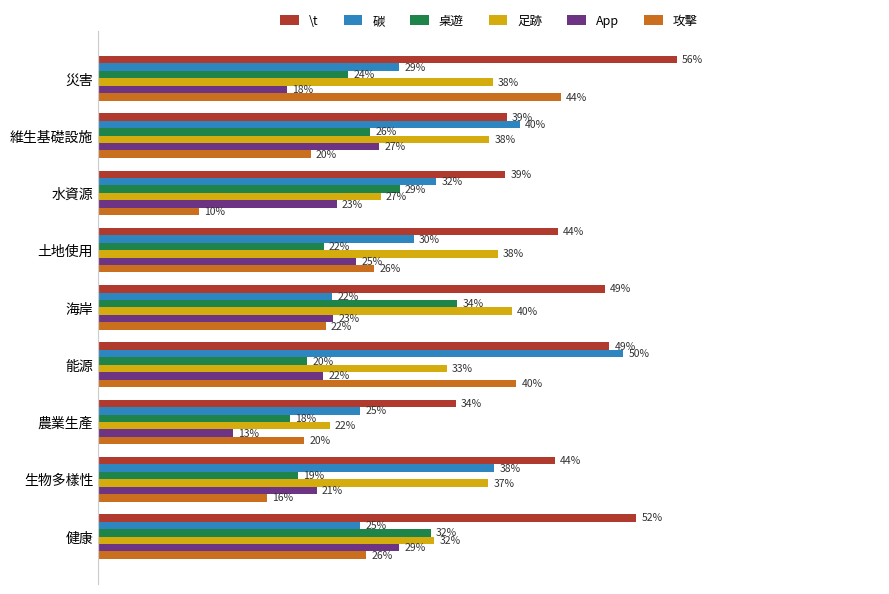

What are all the series names shown in the legend?

\t, 碳, 桌遊, 足跡, App, 攻擊